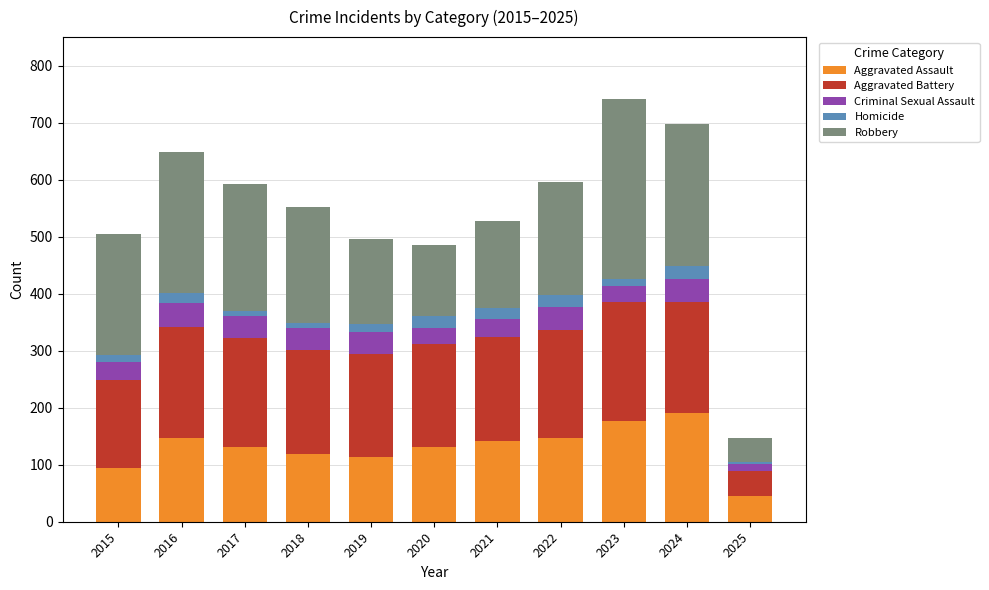

What is the average value of the Aggravated Assault series?

131